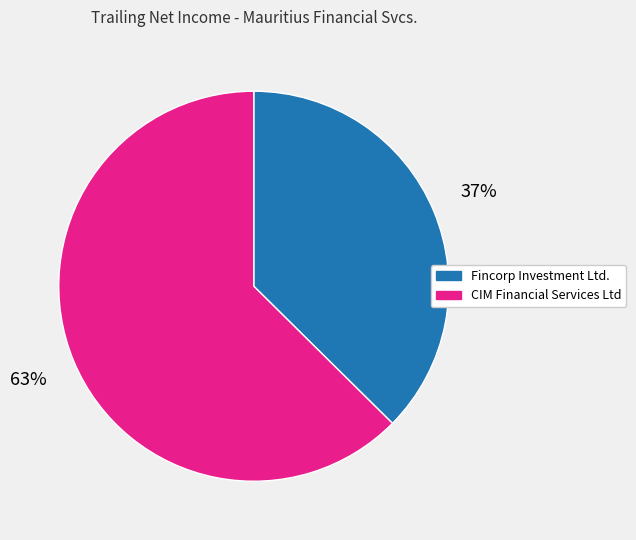

How many segments does this pie chart have?

2